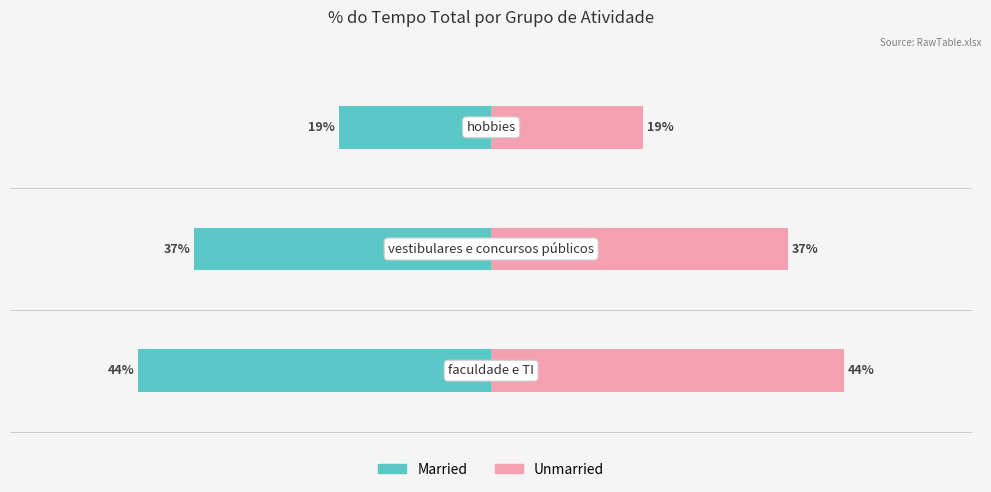

At how many categories does at least one series exceed 0?

3